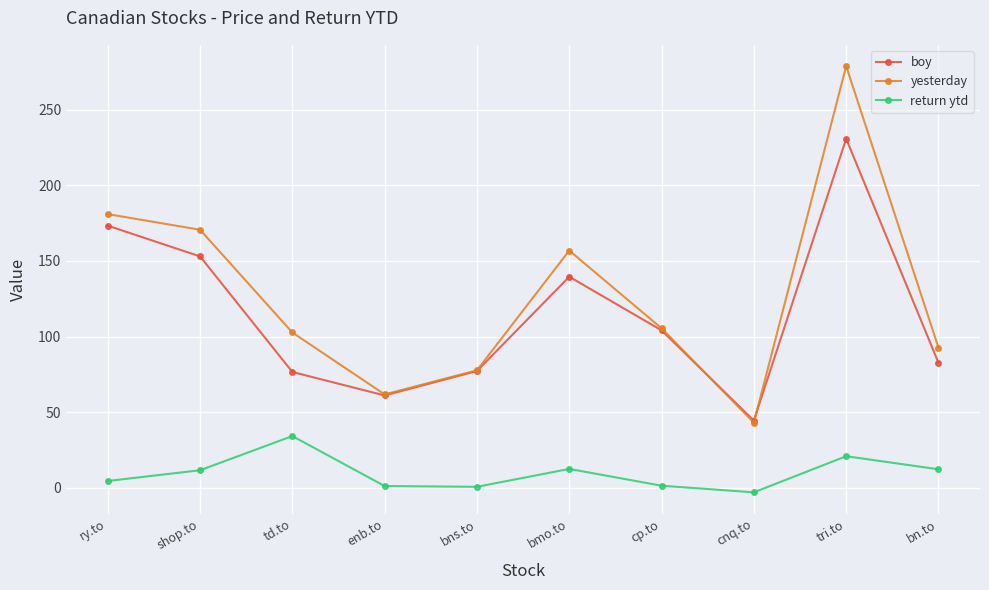

Is the value of return ytd at bns.to greater than the value of boy at bmo.to?

No